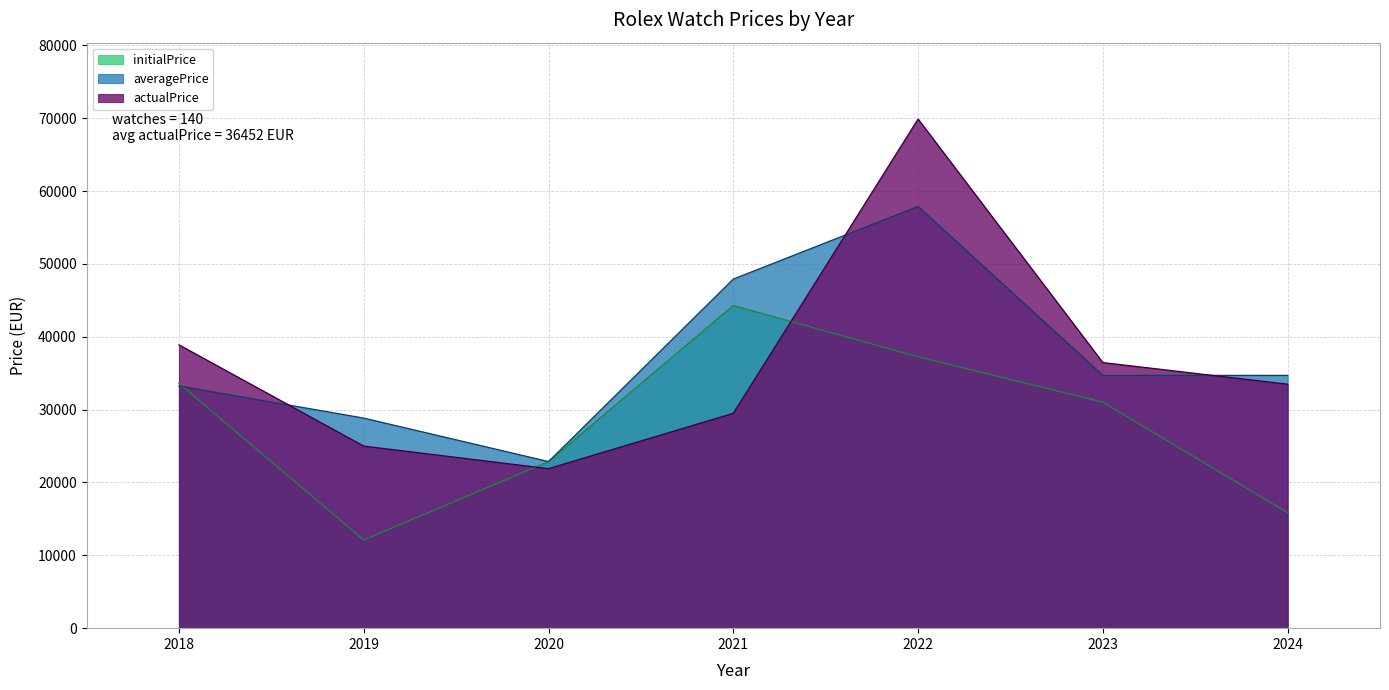

What is the difference between the second highest and minimum values in the averagePrice series?

25053